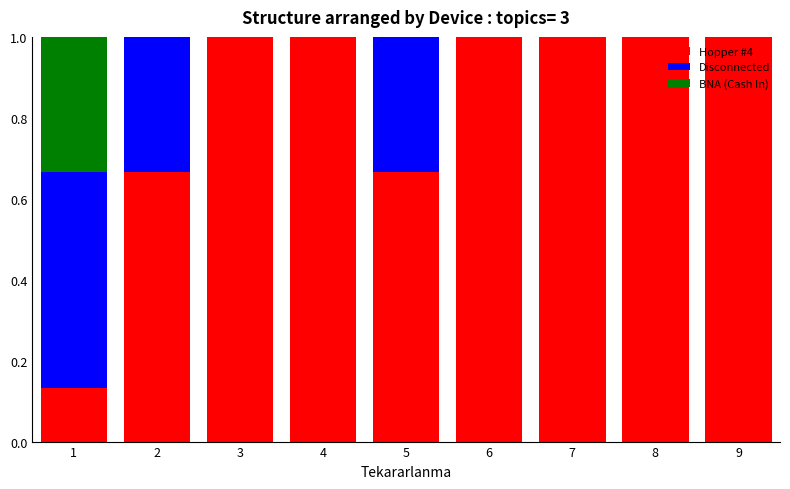

Is it true that Hopper #4 equals 1.0 at 3?

True